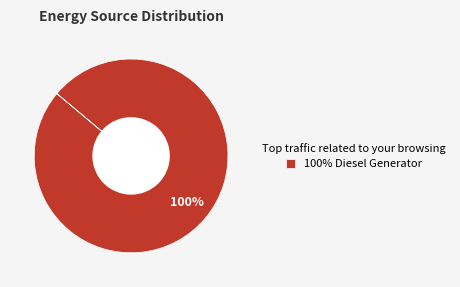

Rank the categories by value from lowest to highest.

100% Diesel Generator